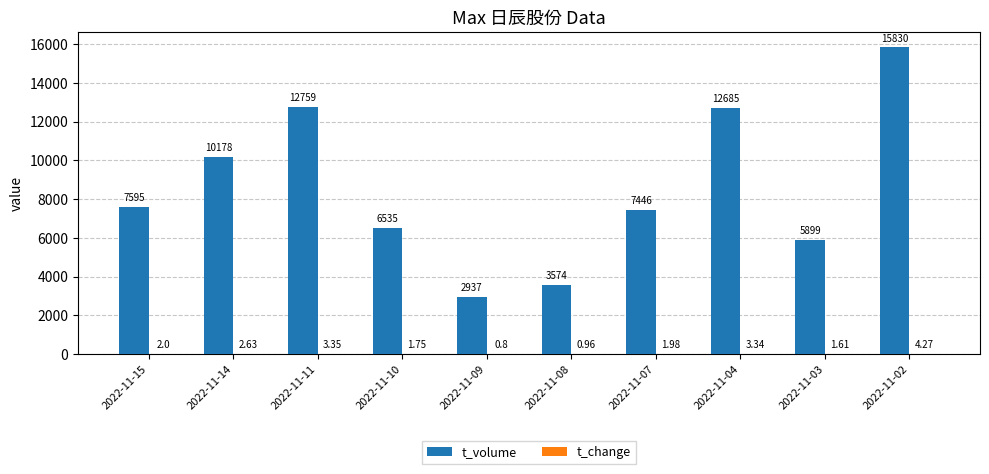

Are the bars grouped side by side (vs. stacked)?

Yes